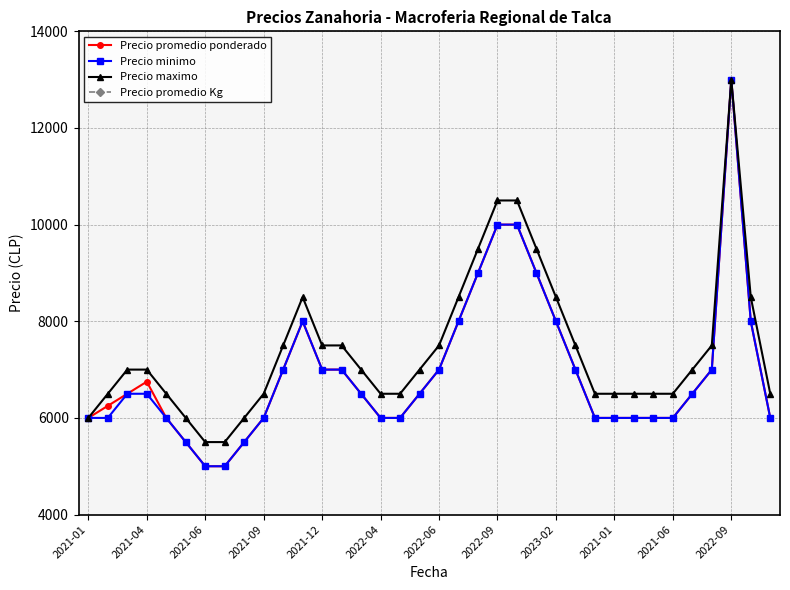

What are all the series names shown in the legend?

Precio promedio ponderado, Precio minimo, Precio maximo, Precio promedio Kg